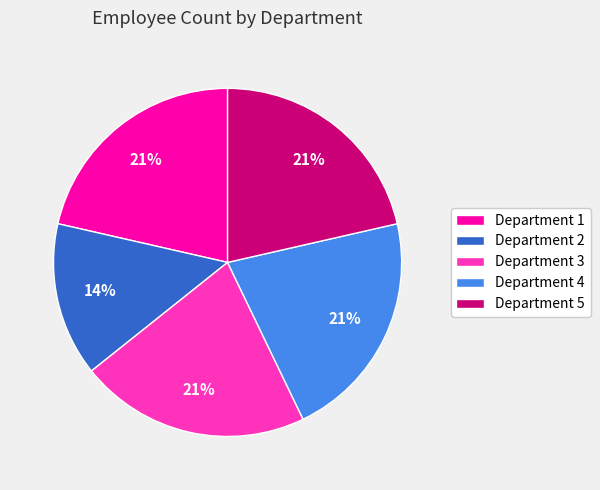

Does Department 1 account for over 50% of the chart?

No